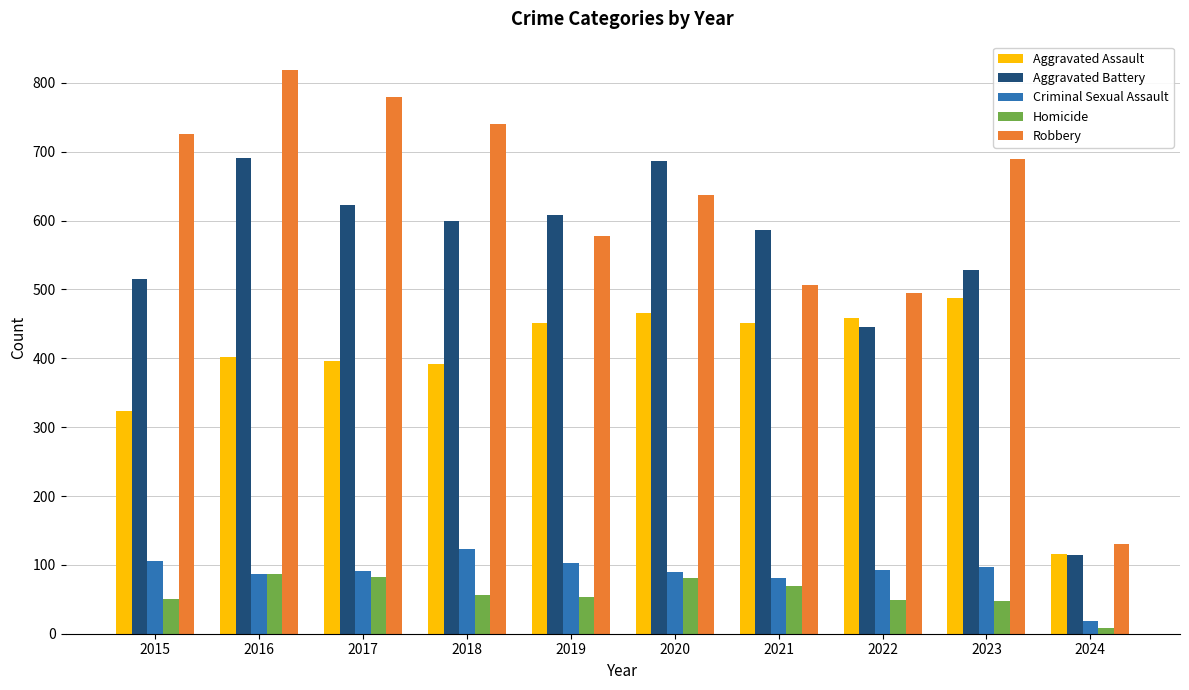

Are the bars horizontal?

No